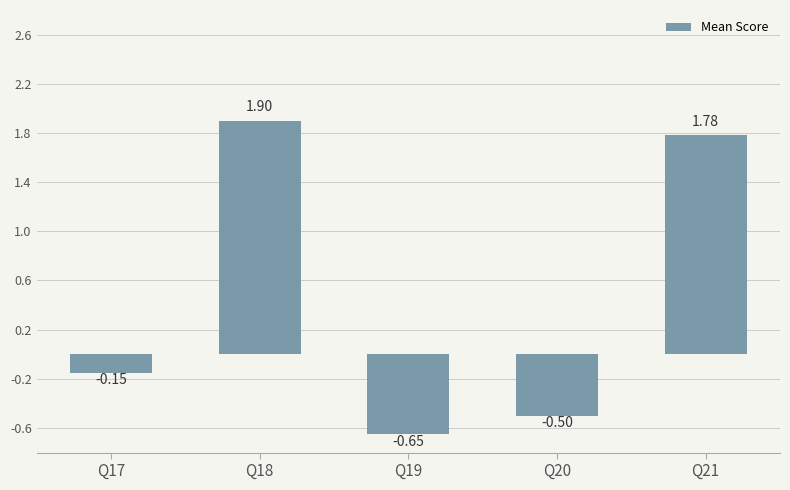

What is the sum of all values?

2.4